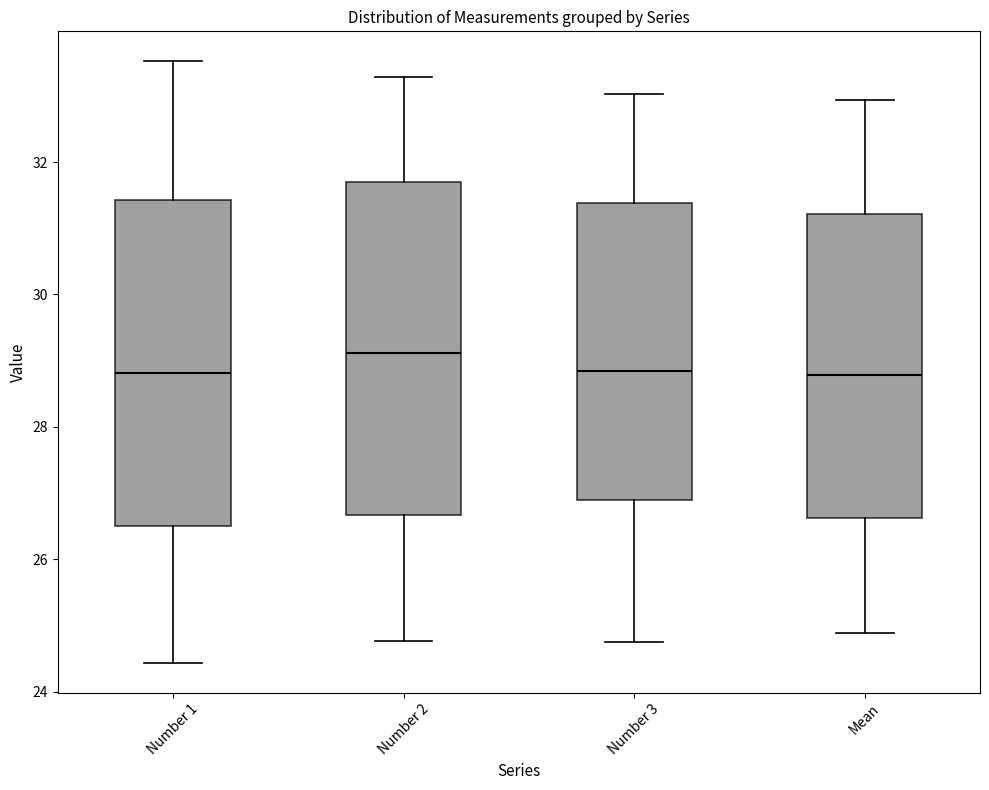

Reading left to right, read every box against the y-axis: the position of its median line, the range the box covers, and the ends of its whiskers. The values are not printed on the chart, so give them approximately, as read against the axis.

Number 1: median 28.8, box 26.4 to 31.4, whiskers 24.4 to 33.6
Number 2: median 29.2, box 26.6 to 31.8, whiskers 24.8 to 33.2
Number 3: median 28.8, box 26.8 to 31.4, whiskers 24.8 to 33.0
Mean: median 28.8, box 26.6 to 31.2, whiskers 24.8 to 33.0